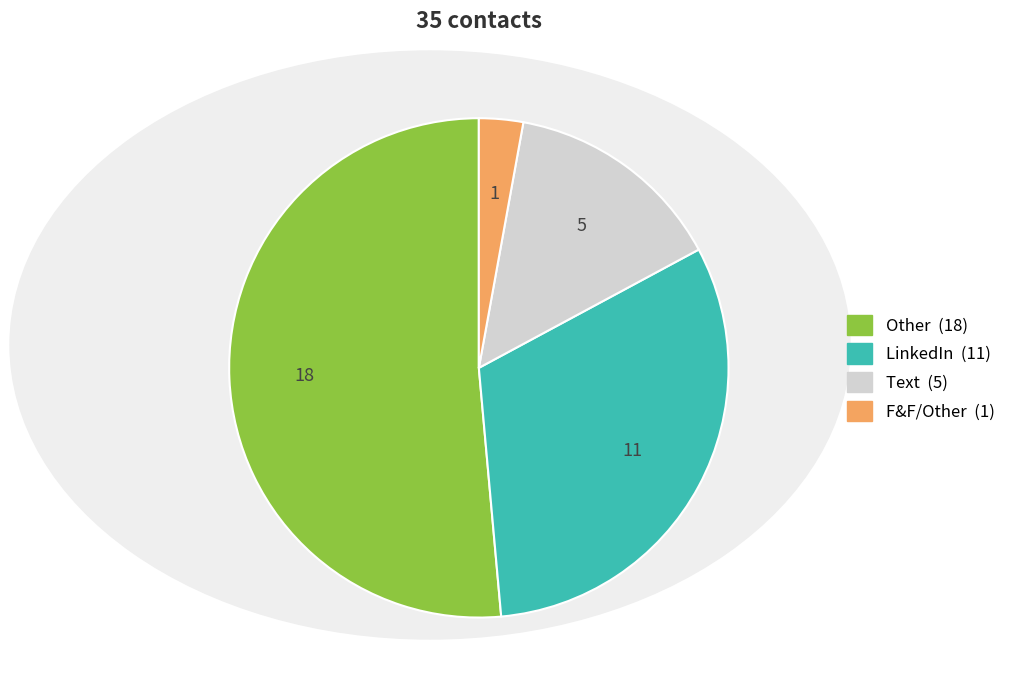

Between Other and F&F, which is larger?

Other